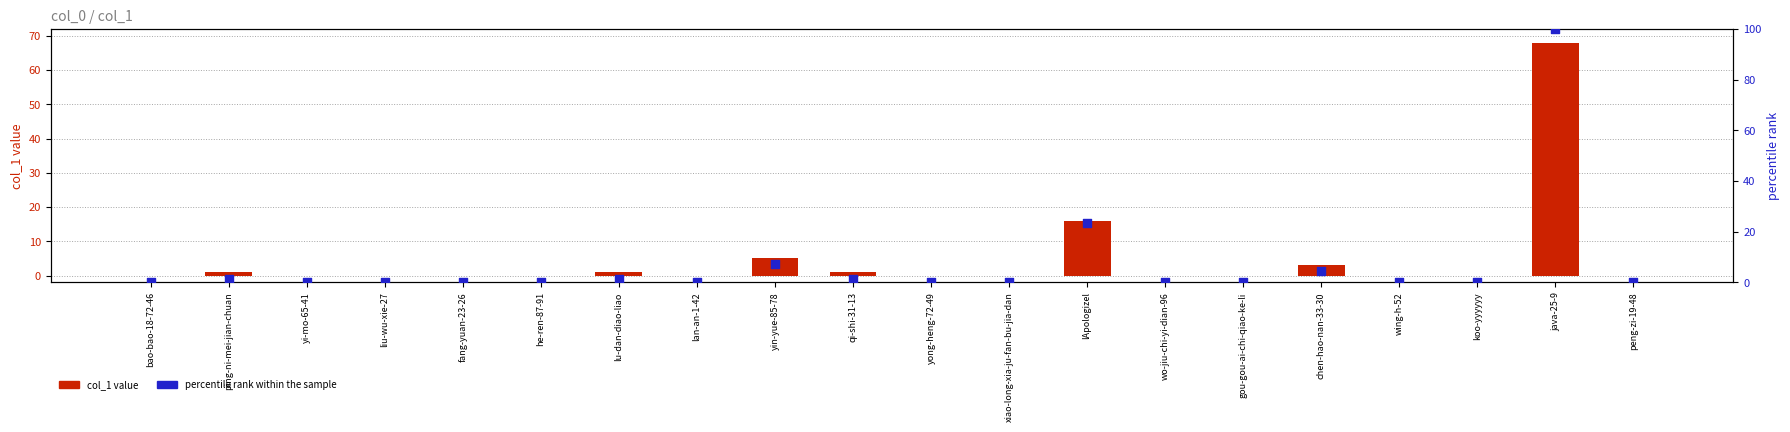

Which series reaches the maximum Y coordinate?

percentile rank within sample